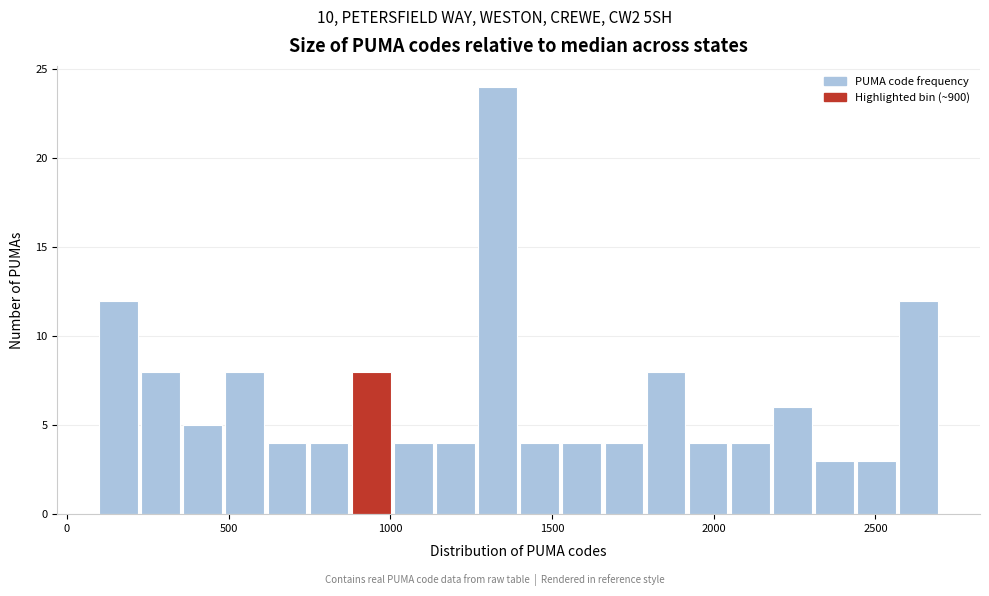

Around what value on the x-axis is the tallest bar? Give the approximate position of its centre, as read against the axis.

1350